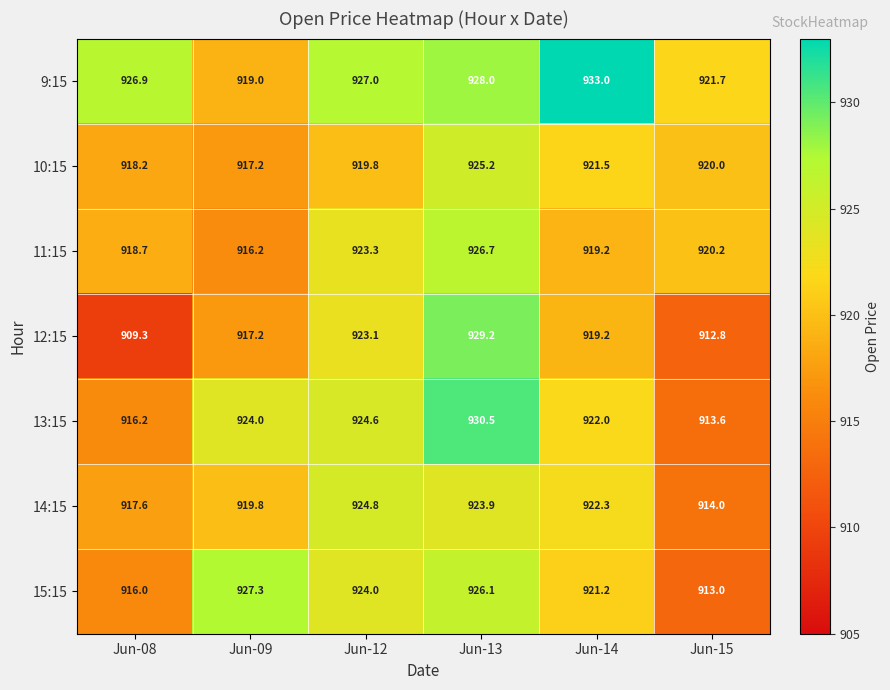

Is it true that 10:15 equals 1228.3 at Jun-09?

False